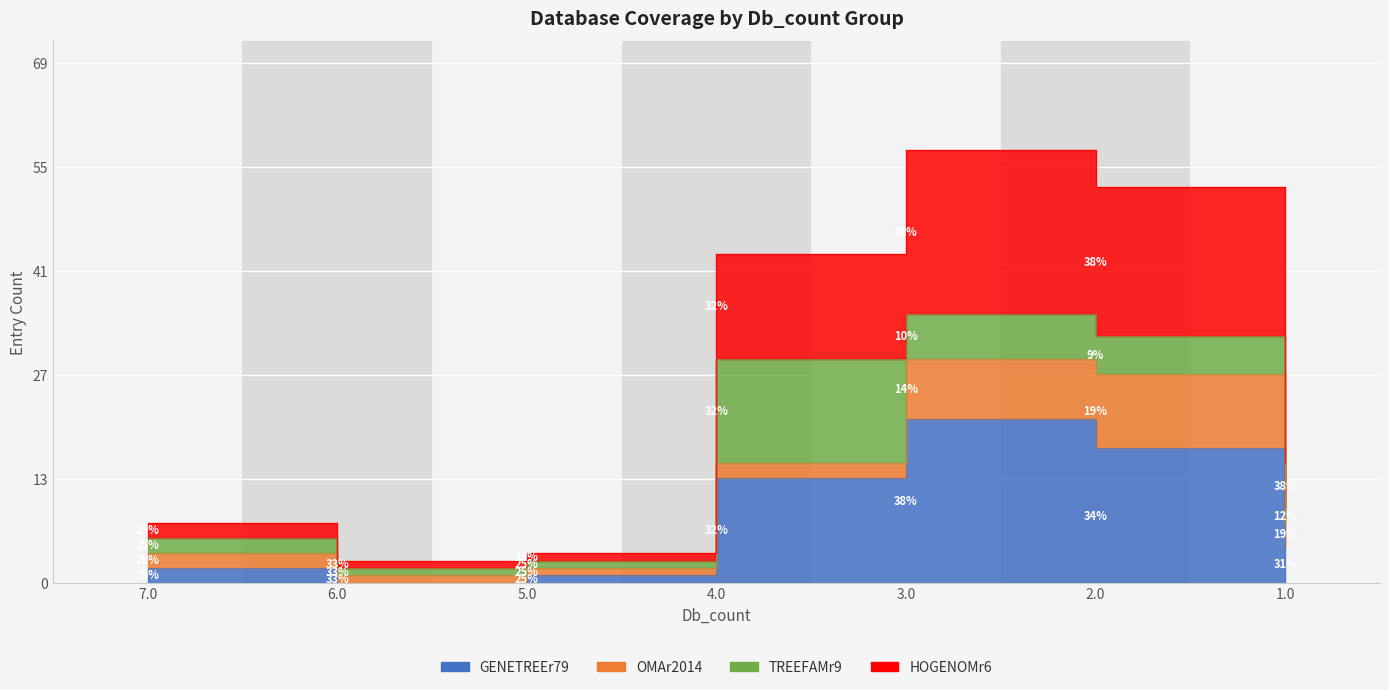

Reading left to right, extract all data points from this chart.

GENETREEr79: 7.0=2	6.0=0	5.0=1	4.0=14	3.0=22	2.0=18	1.0=5
HOGENOMr6: 7.0=8	6.0=3	5.0=4	4.0=44	3.0=58	2.0=53	1.0=16